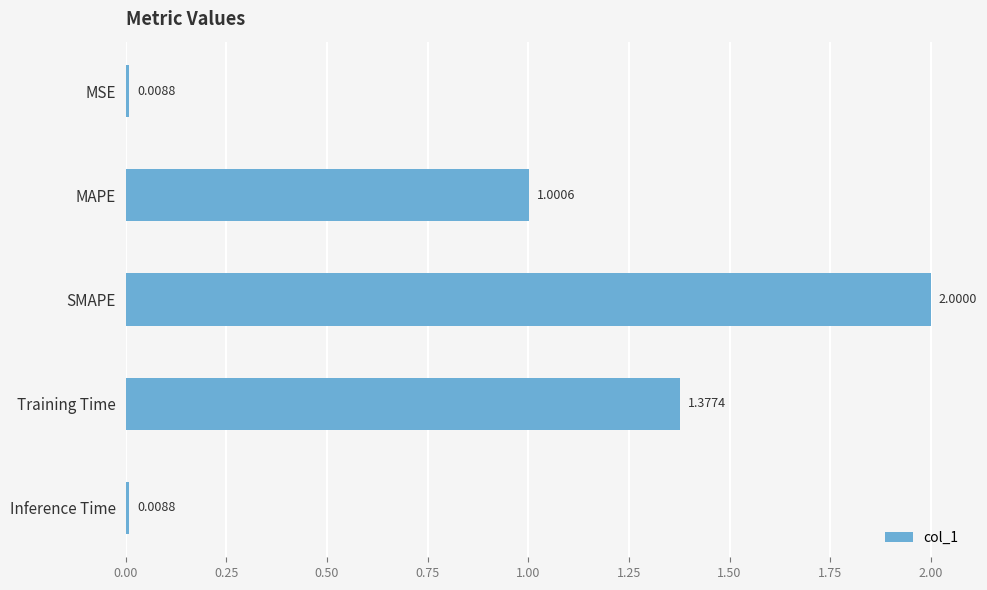

What is the label of the 4th bar from the top?

Training Time